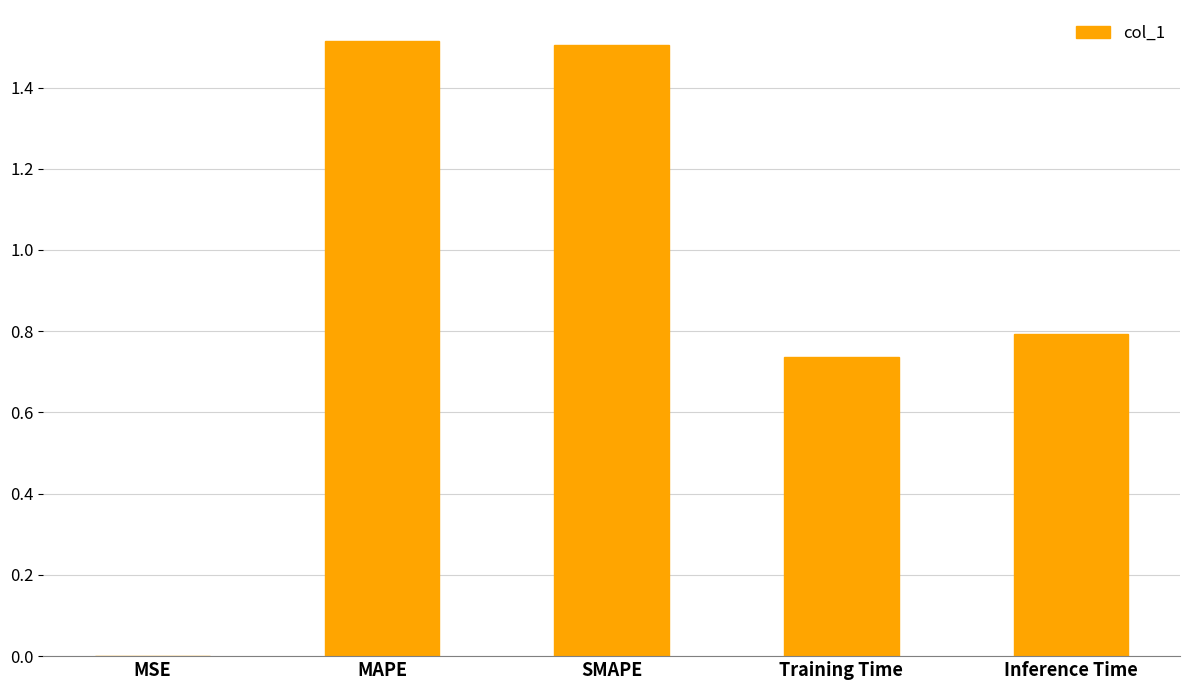

What is the greatest value displayed?

1.5